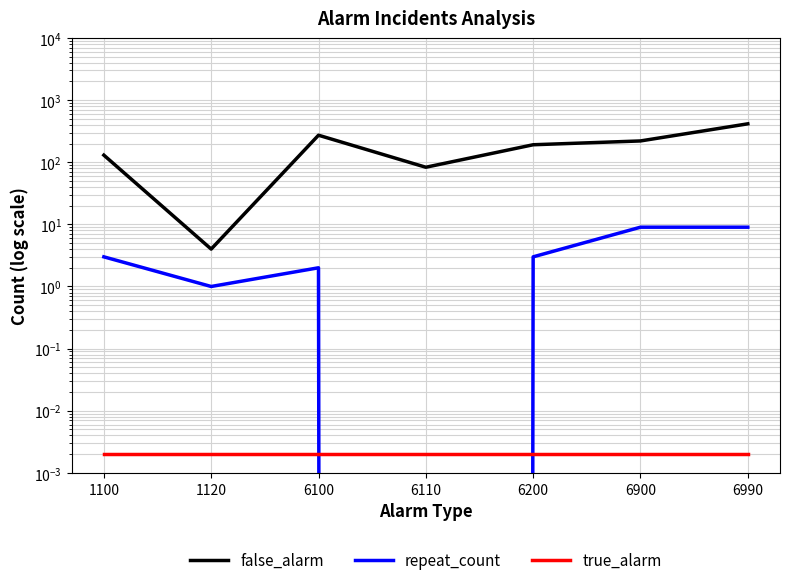

Which series changed the most between 6110 and 6900?

false_alarm